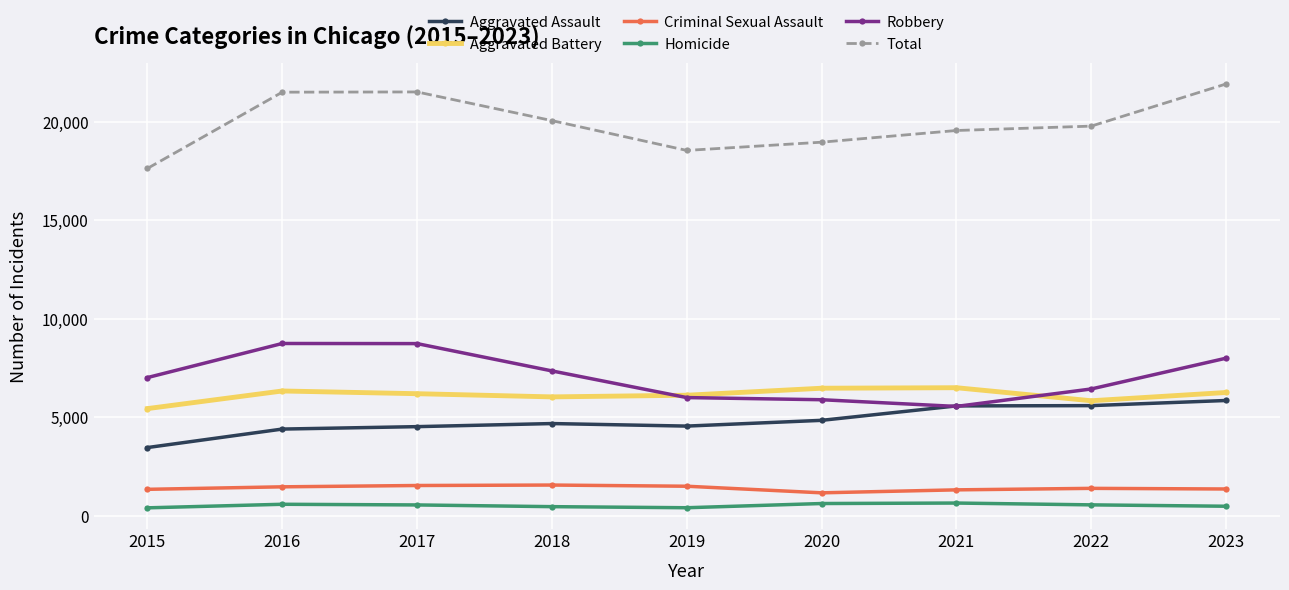

What is the difference between the Homicide values at 2016 and 2015?

181